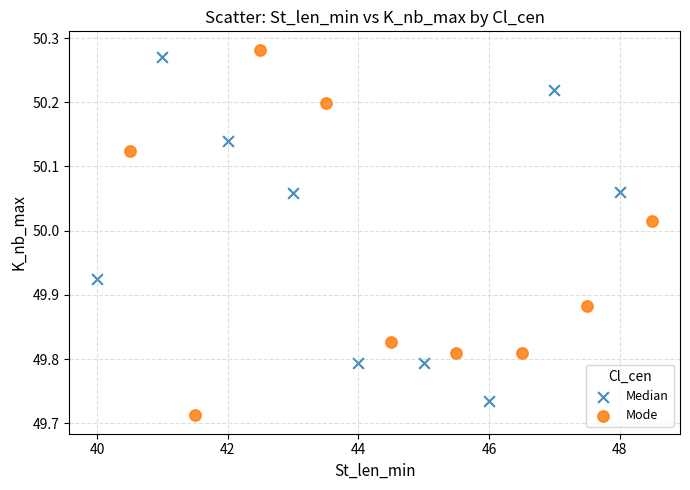

What are all the series names shown in the legend?

Median, Mode